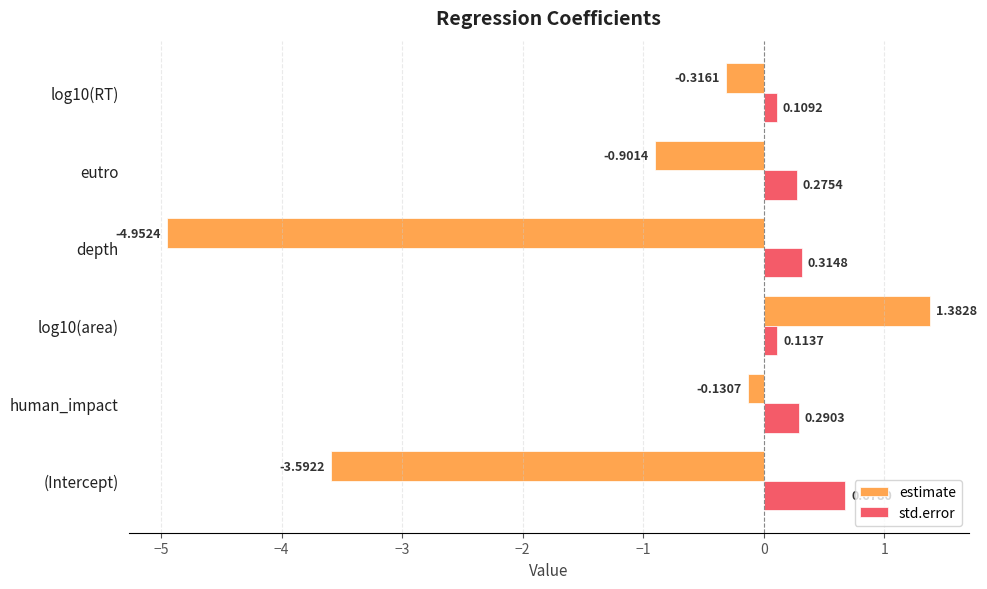

Count the number of categories in the chart.

6